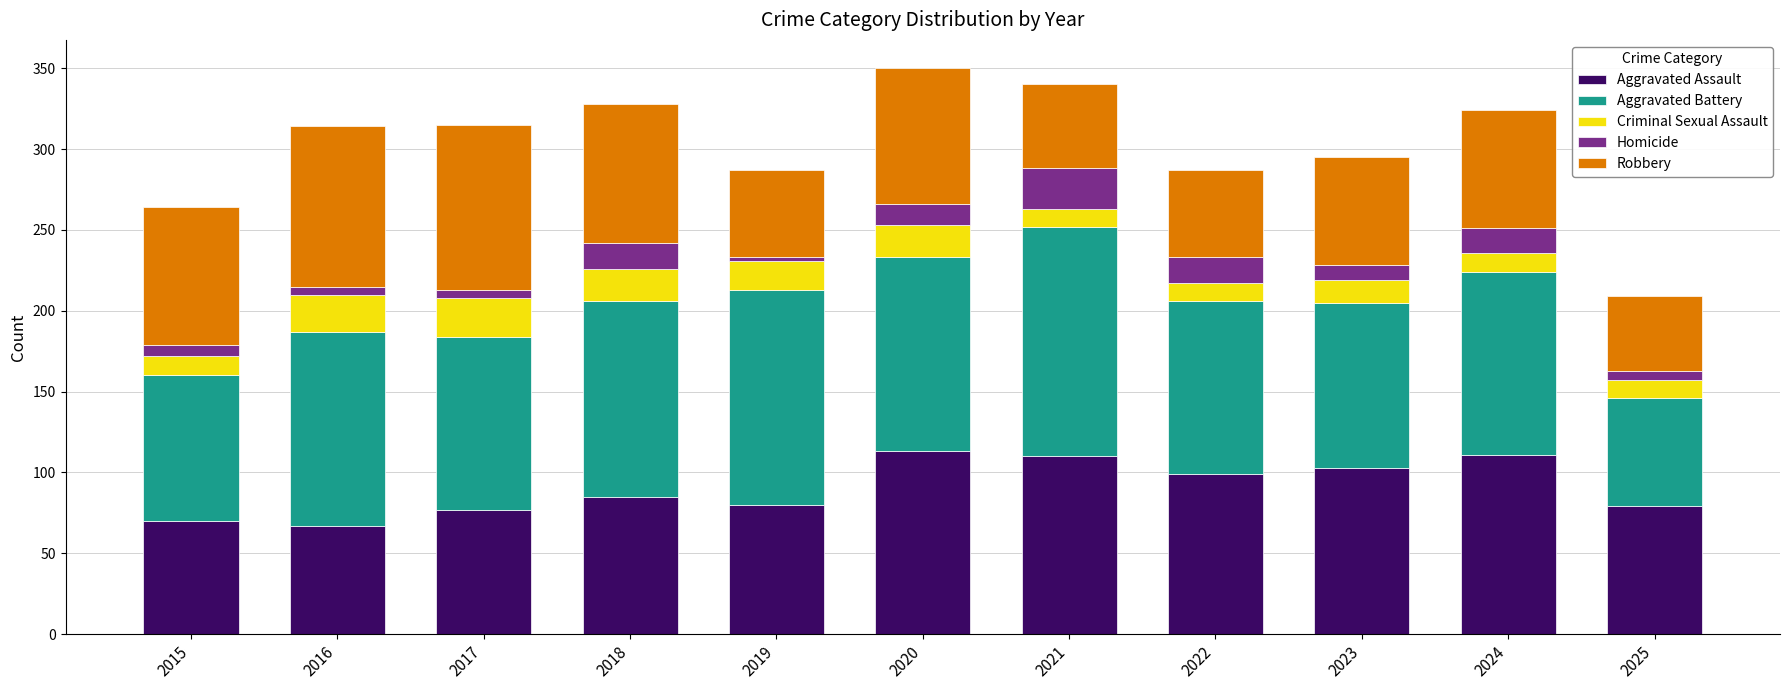

What is the total value across all series at 2021?

340